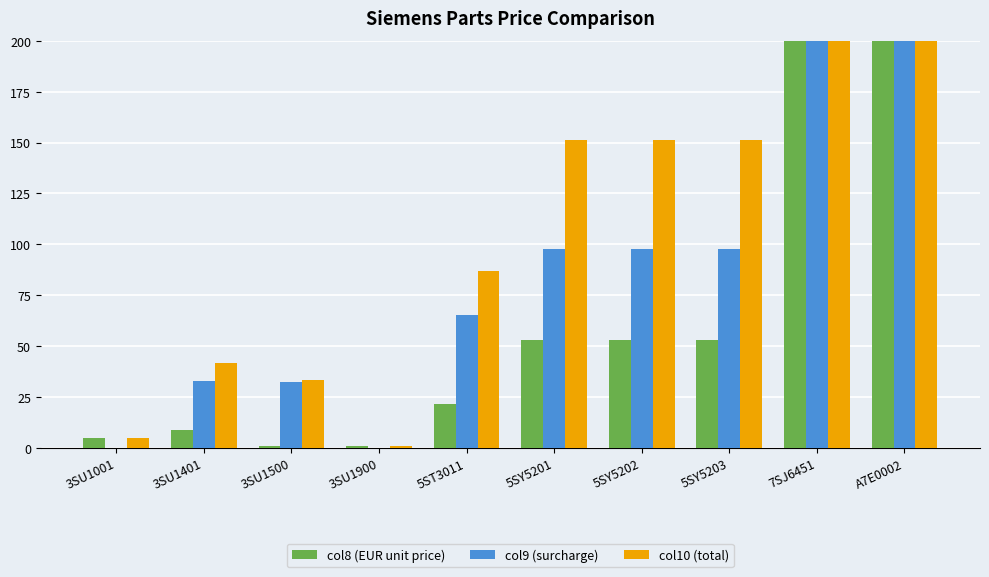

How many data points in col8 (EUR unit price) are less than 53?

5